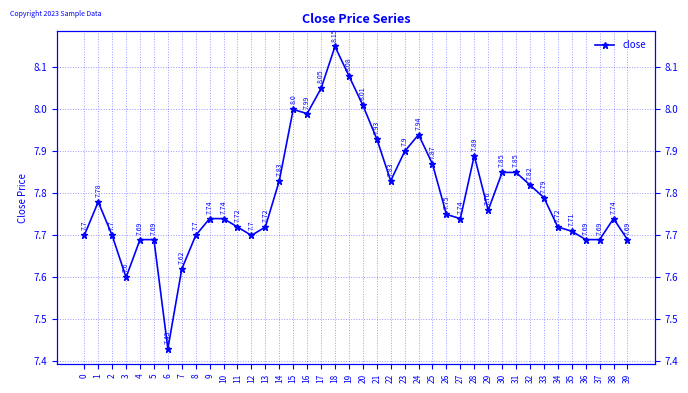

What is the difference between the maximum and minimum values?

0.7